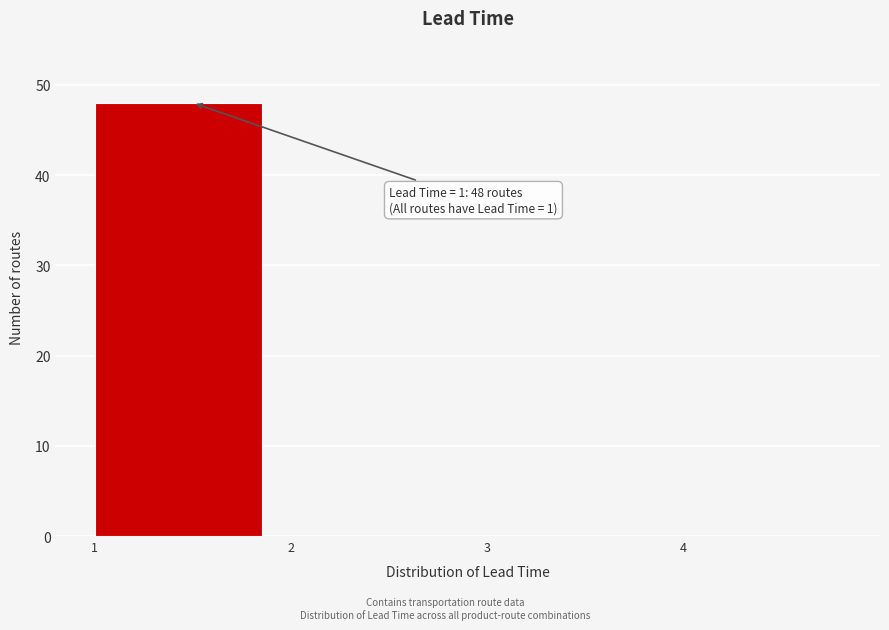

Over which range of the x-axis is the bar tallest?

1 to 2